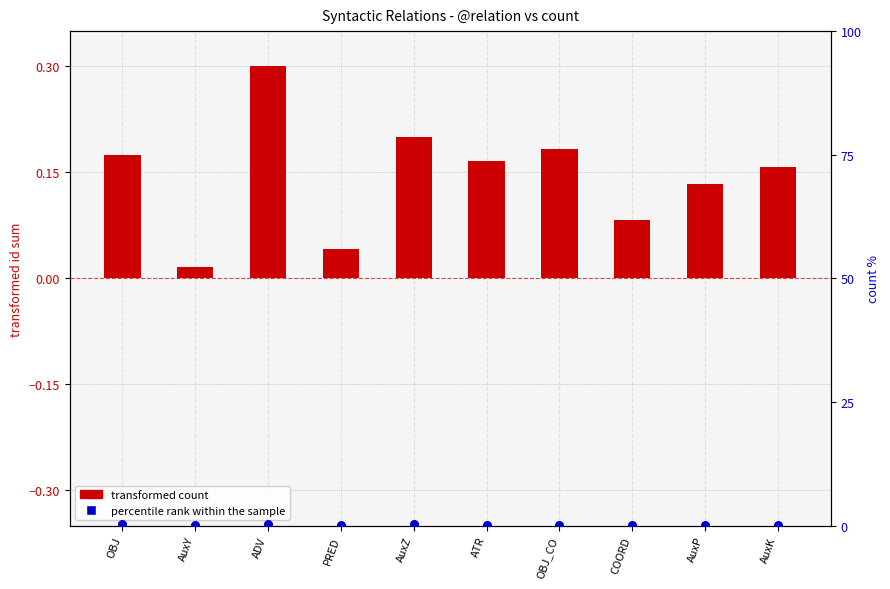

Is the value of percentile rank within the sample at OBJ greater than the value of transformed count at PRED?

Yes